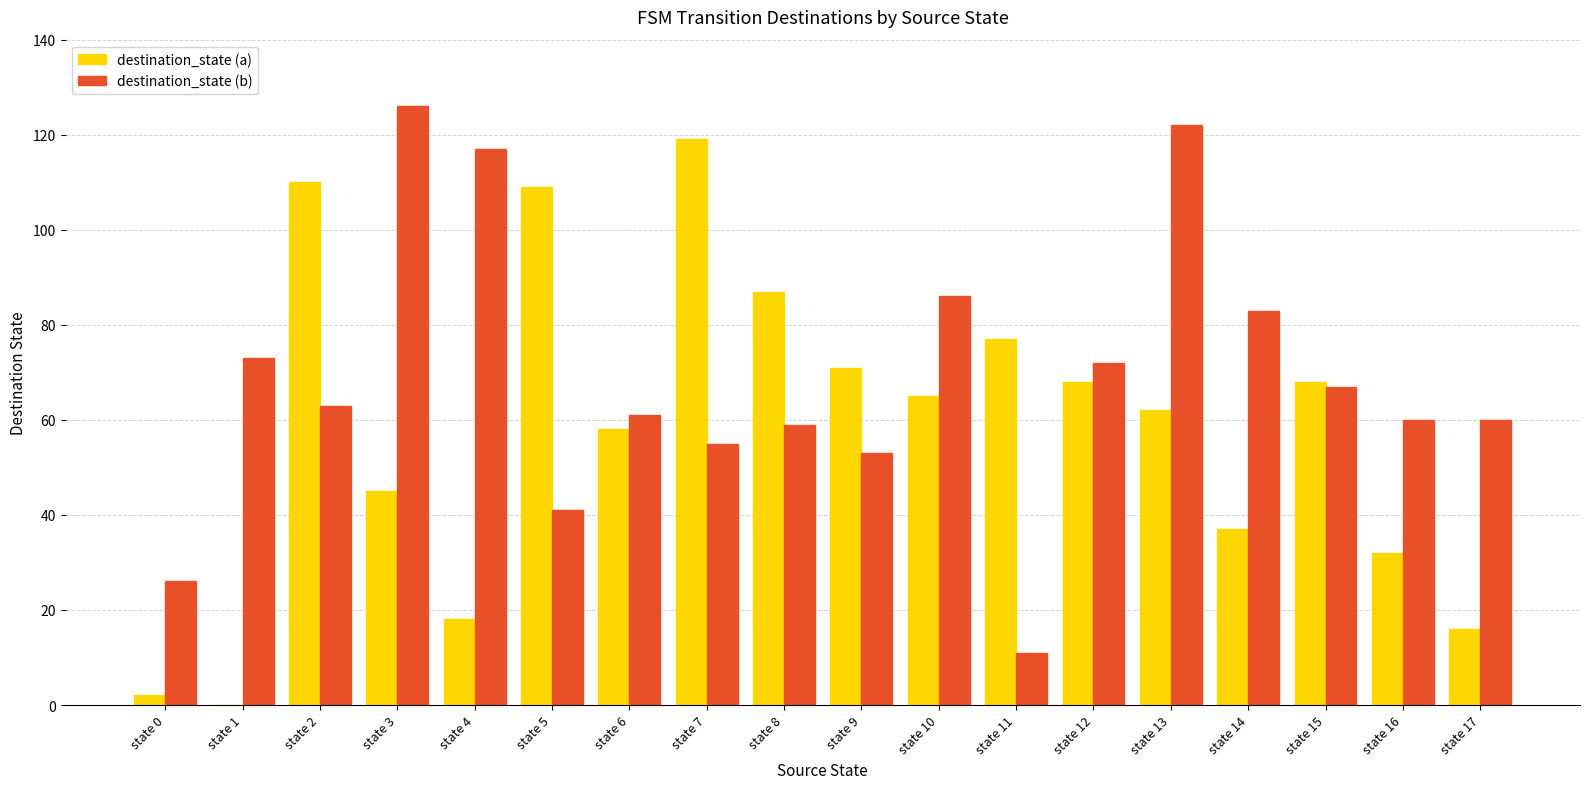

What is the sum of the destination_state (a) values at state 9 and state 14?

108